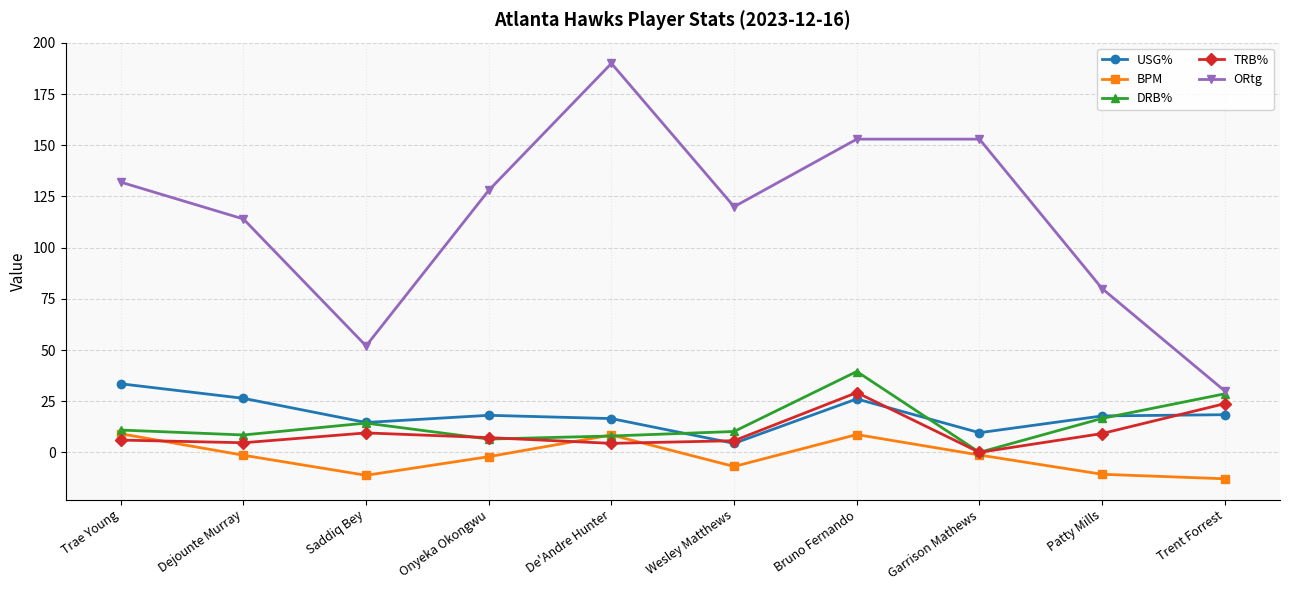

What is the average value of the BPM series?

-2.0